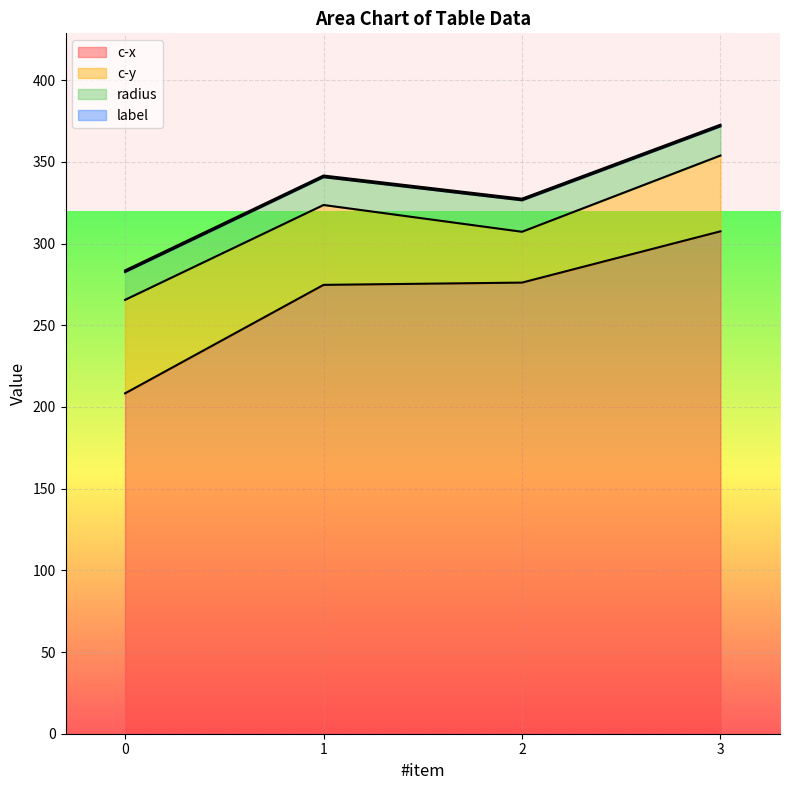

At which category is the sum across all series the highest?

3